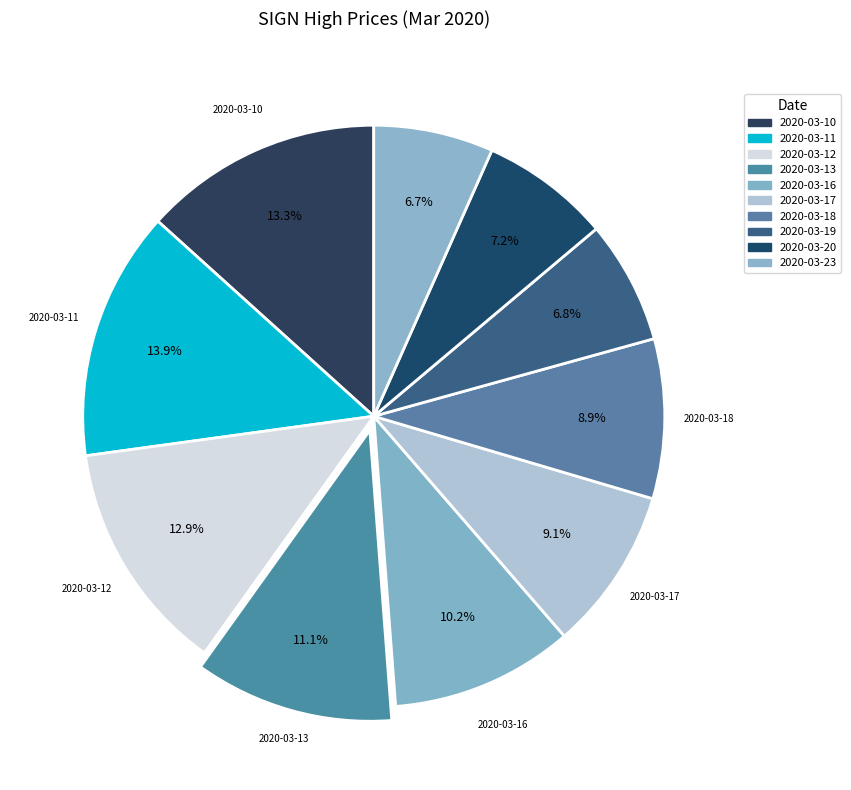

What percentage is the 2020-03-23 slice, to the nearest percent?

7%